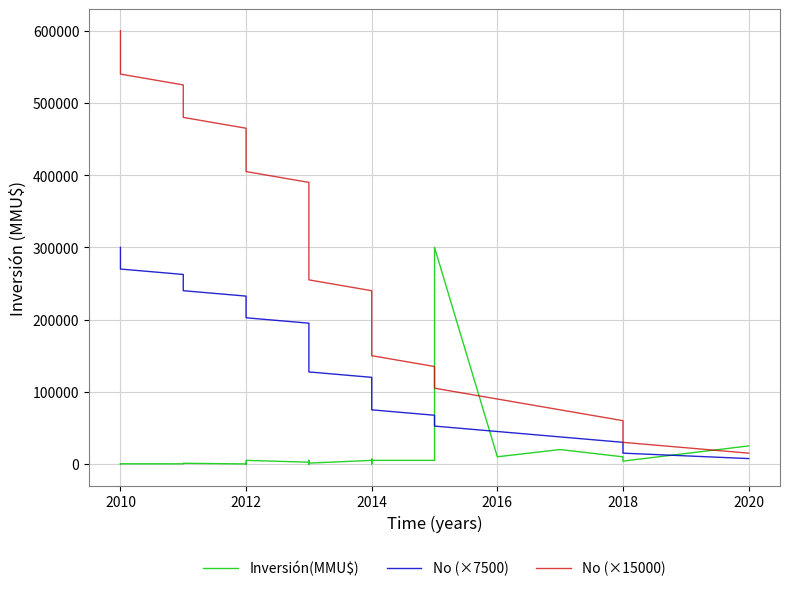

Count the number of data series in this chart.

3